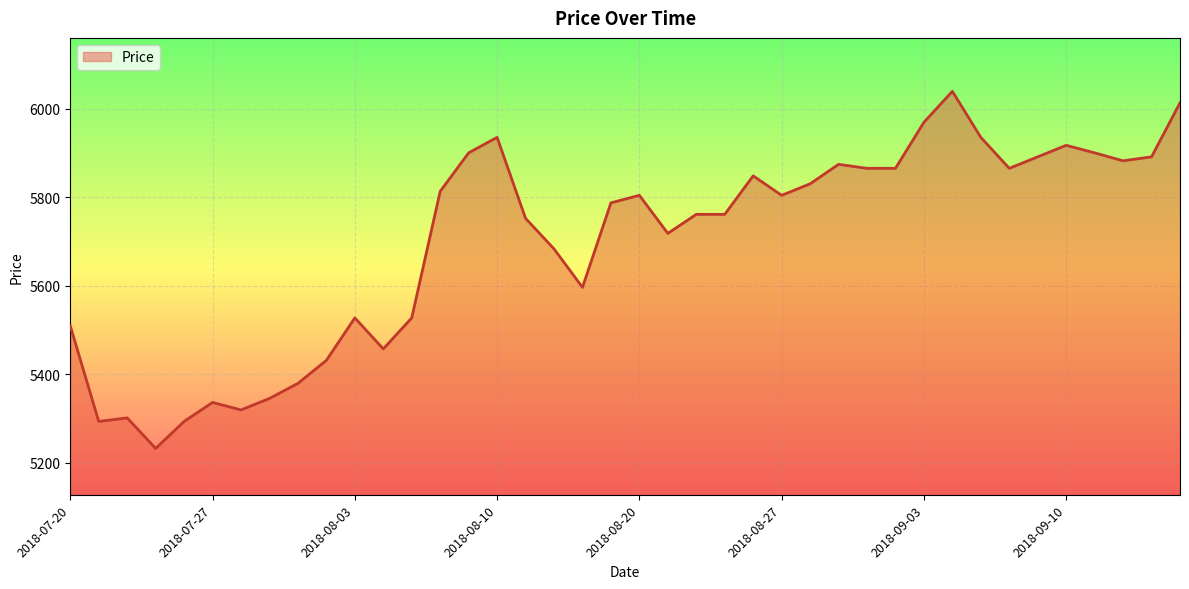

What is the greatest value displayed?

6039